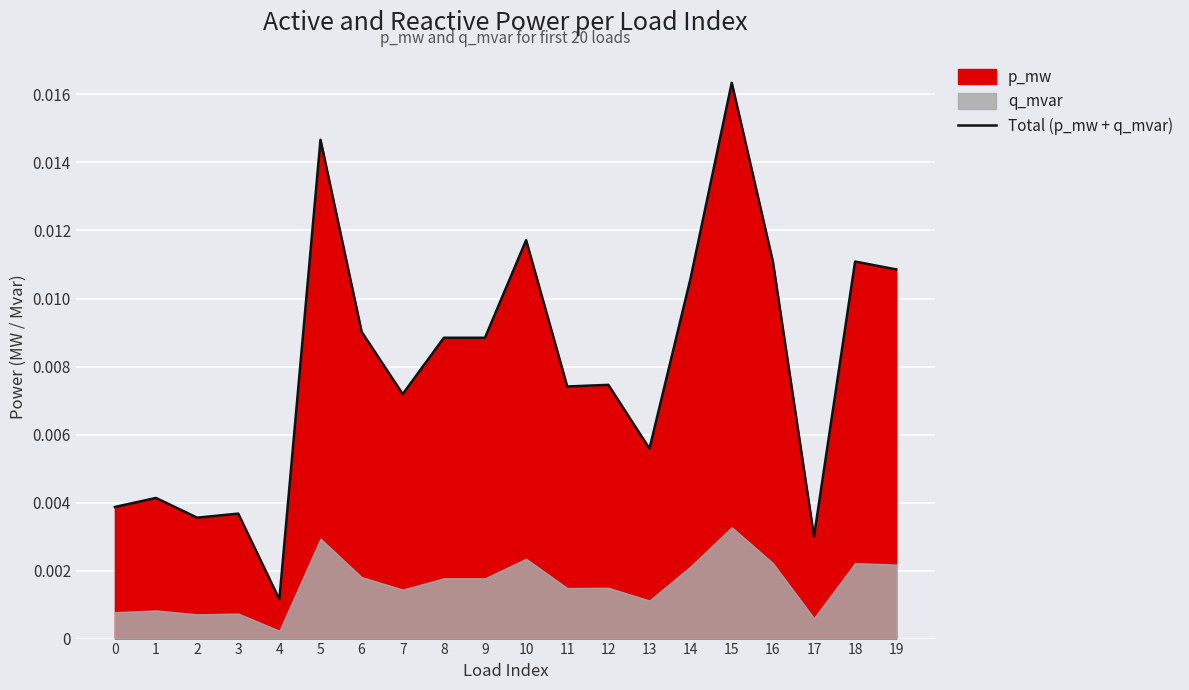

The value at 13 is 0.0. True or false?

True